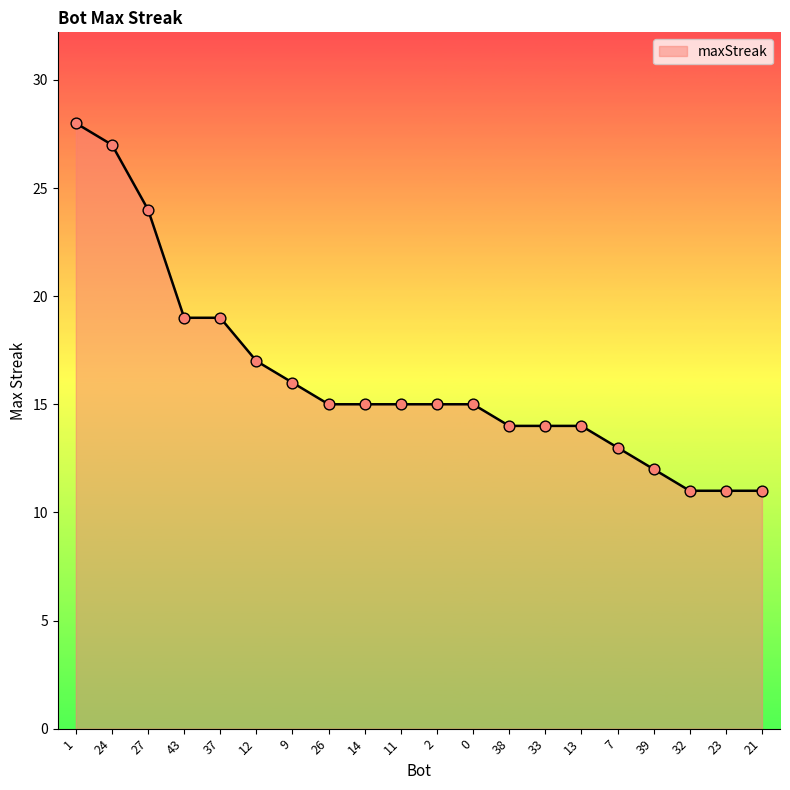

Which has a higher value, 13 or 1?

1